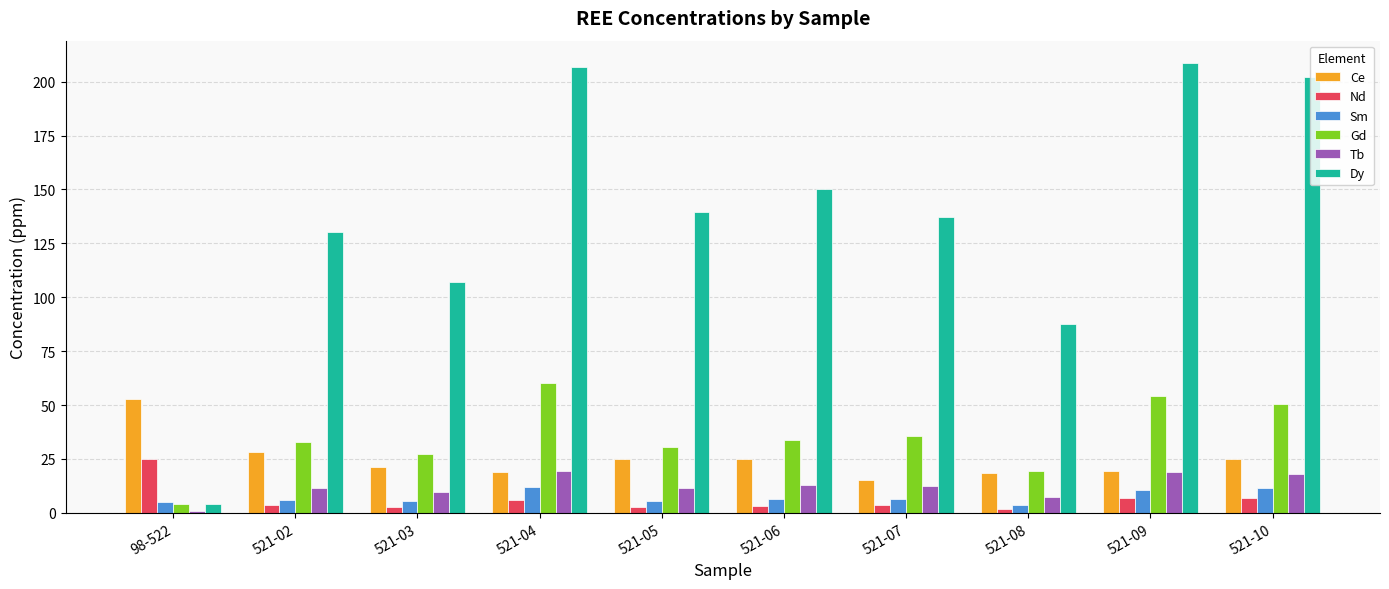

What is the sum of all Sm values?

72.6